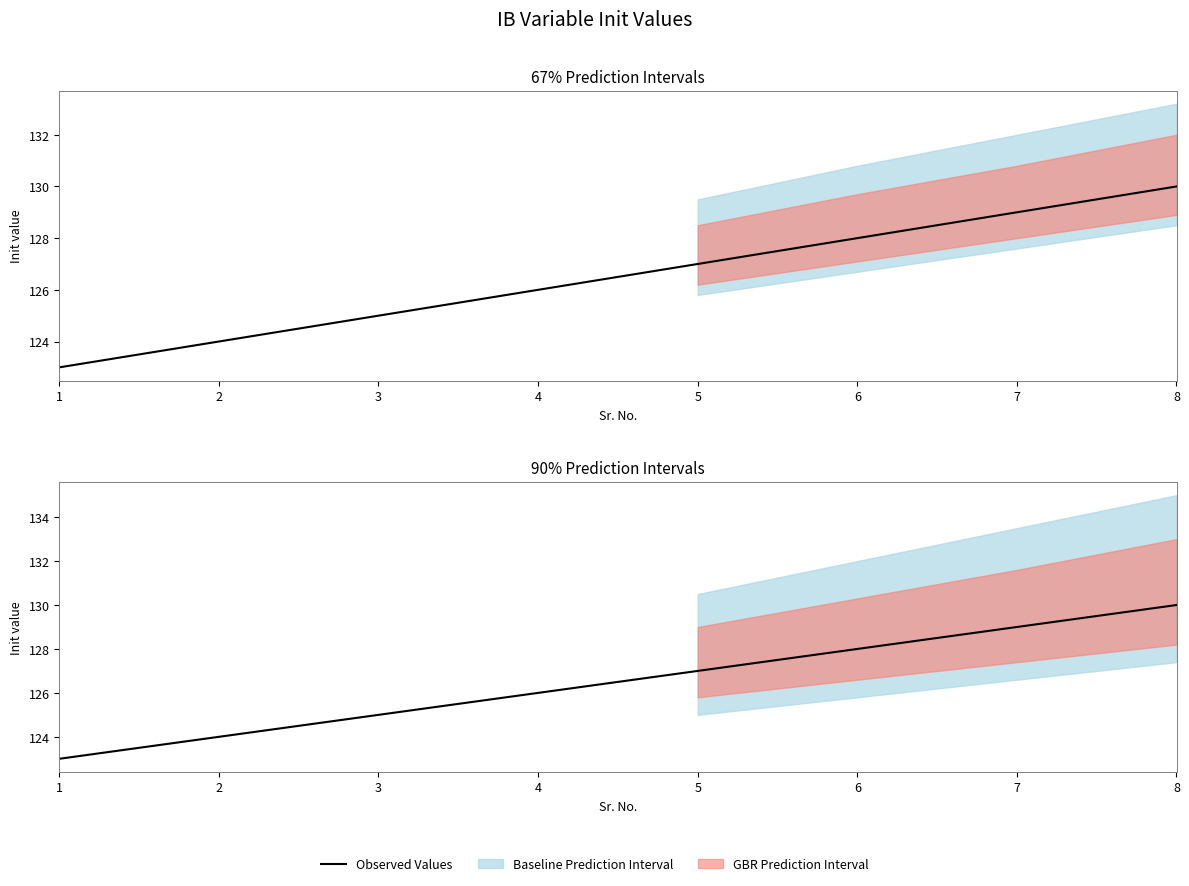

What is the value of the 3rd point from the left?

125